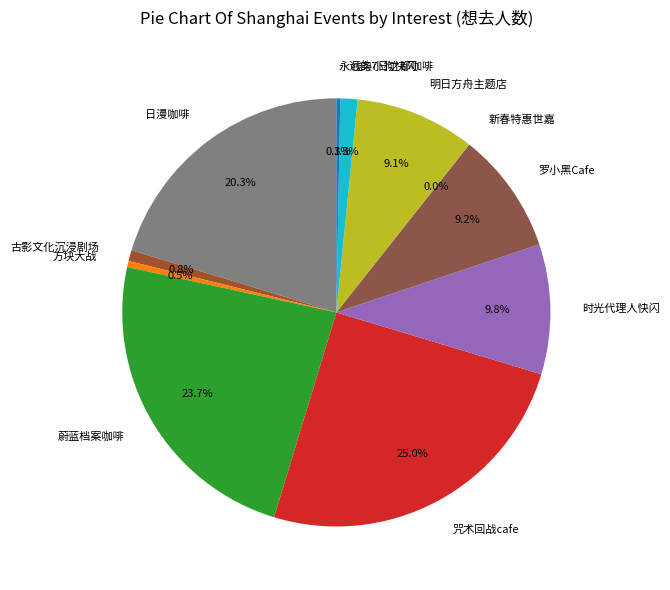

Is 咒术回战cafe the majority of the pie?

No